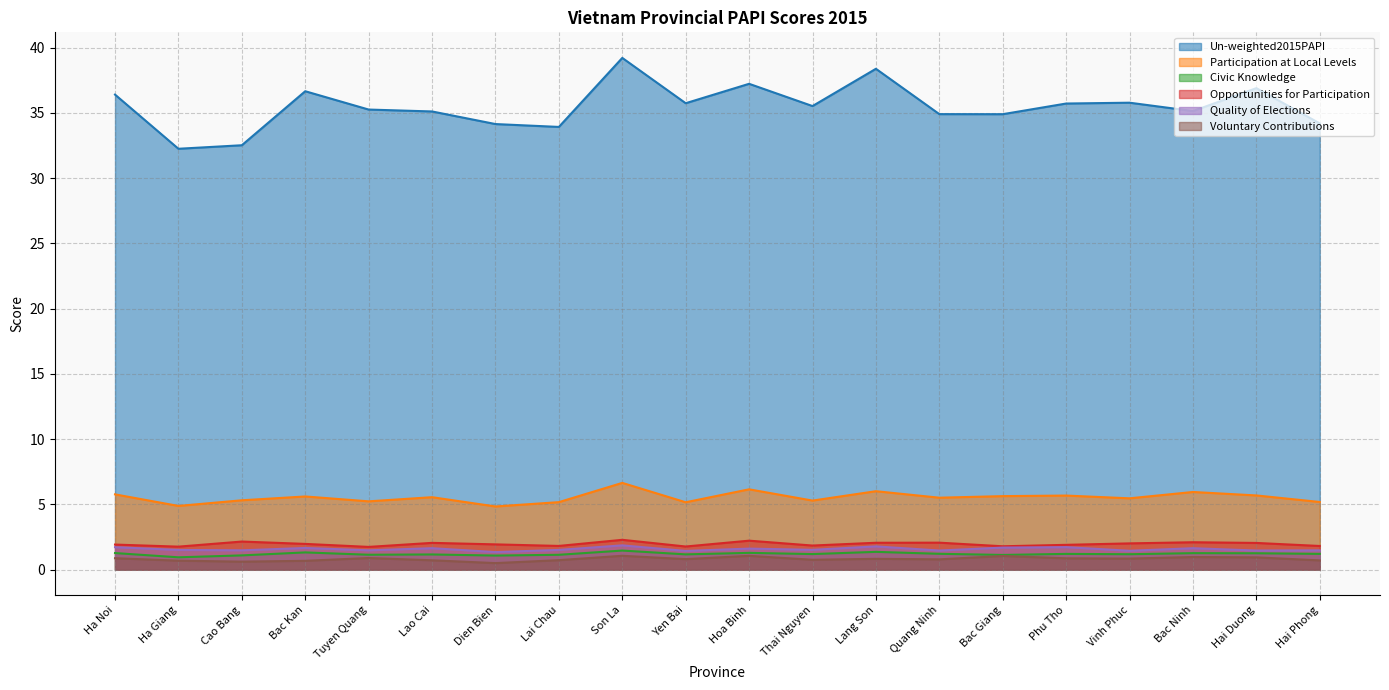

Which category has the highest value across all series?

Son La